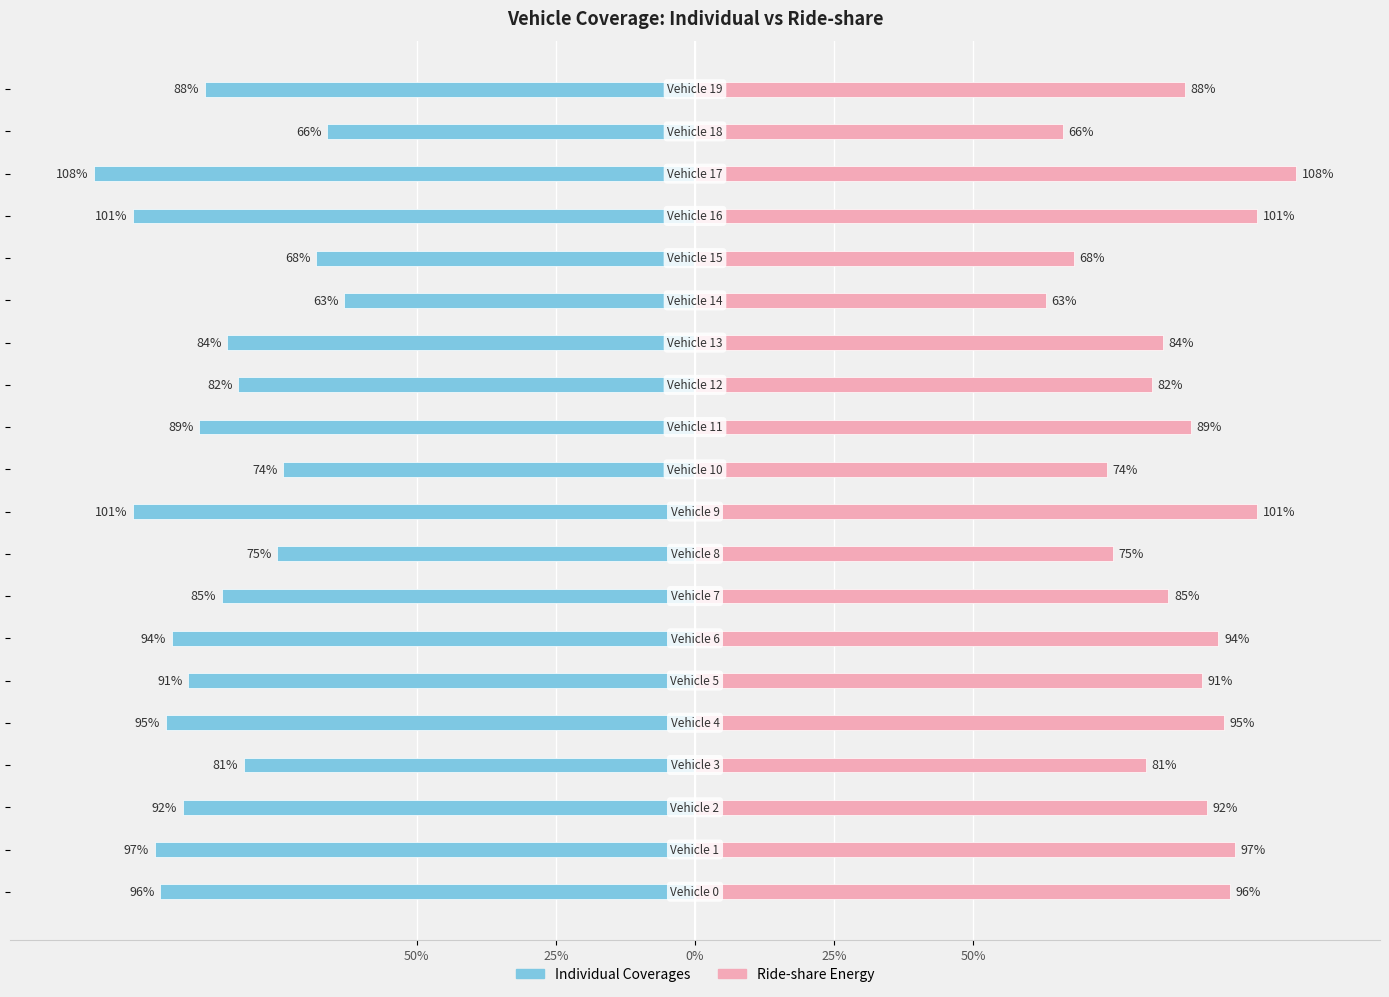

Which category has the highest value across all series?

17